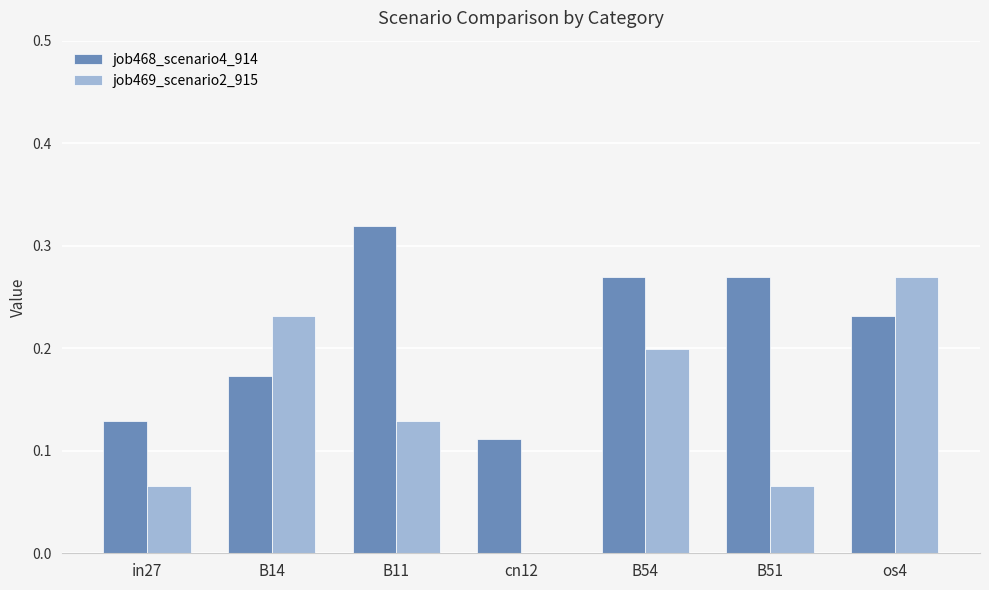

What are all the series names shown in the legend?

job468_scenario4_914, job469_scenario2_915